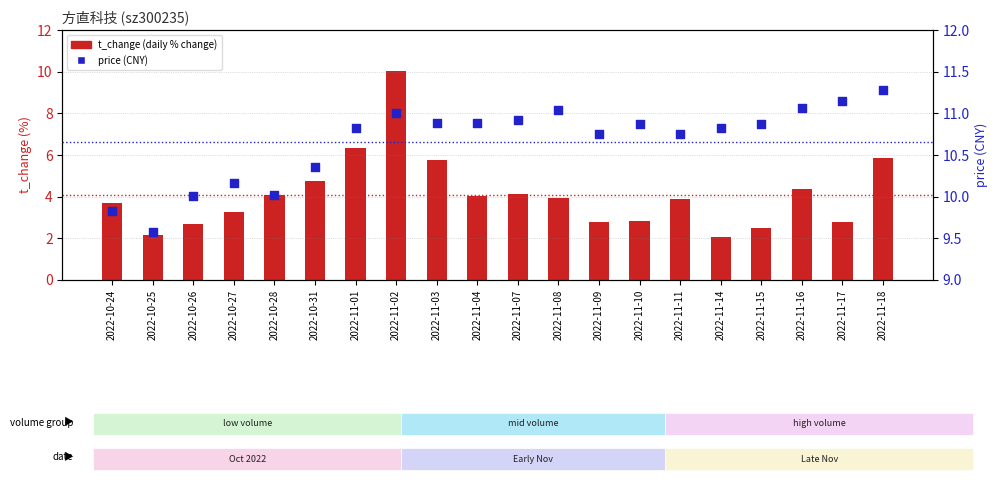

Which series contains the highest Y value?

price